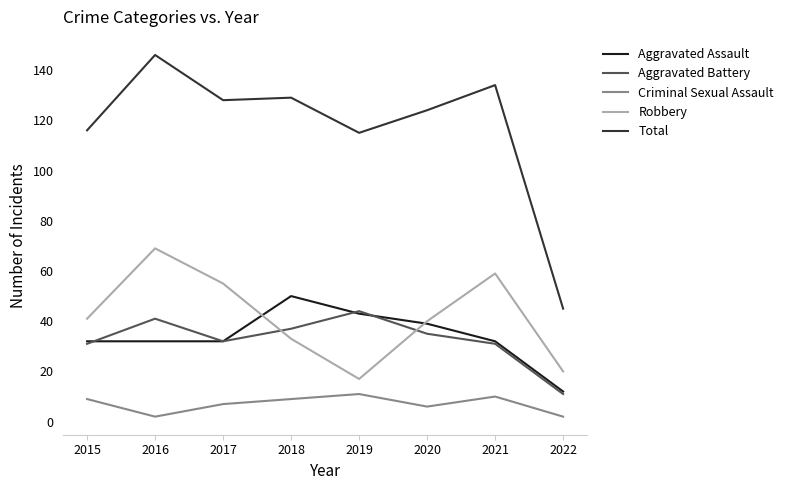

At which category does Robbery reach its first local valley?

2019